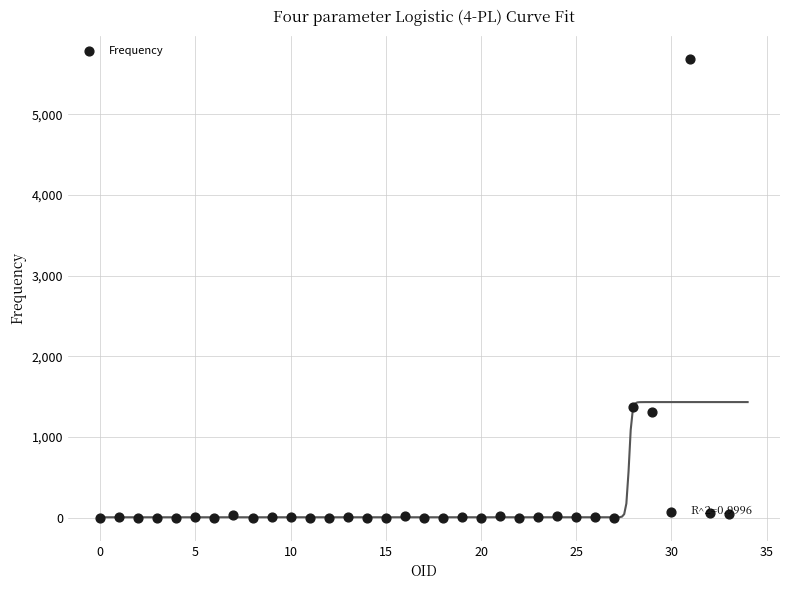

What is the range of Y values (max minus min)?

5681